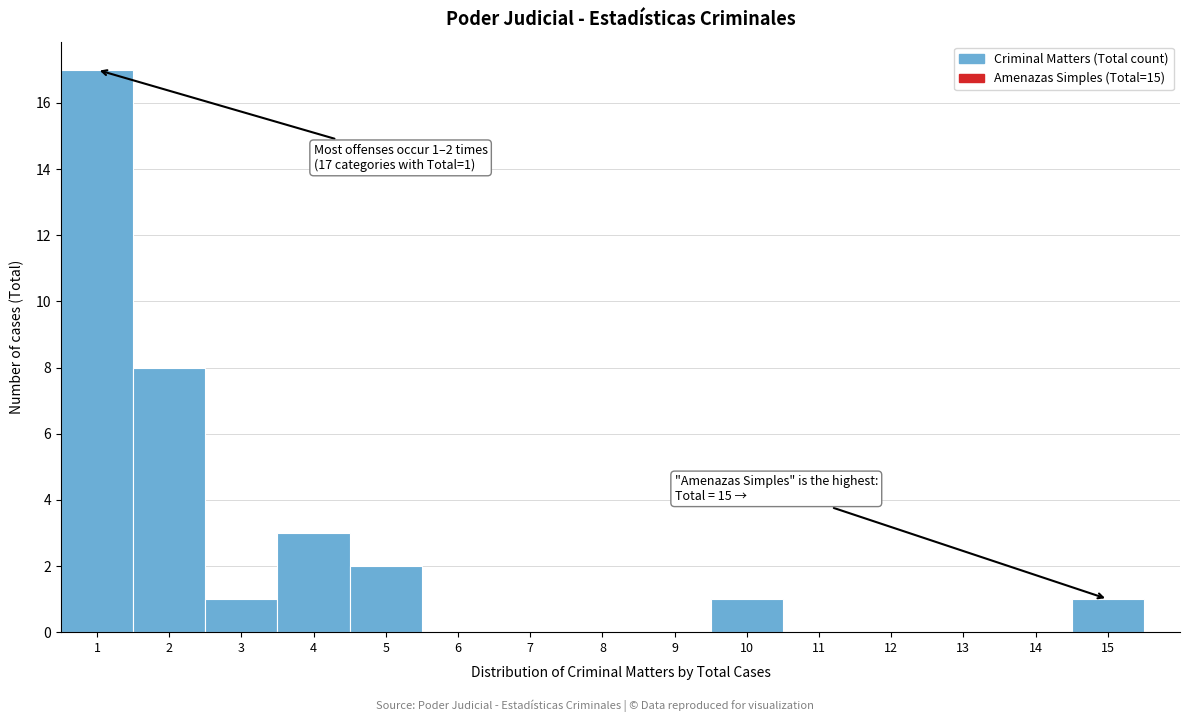

Over which range of the x-axis is the bar tallest?

0.5 to 1.5